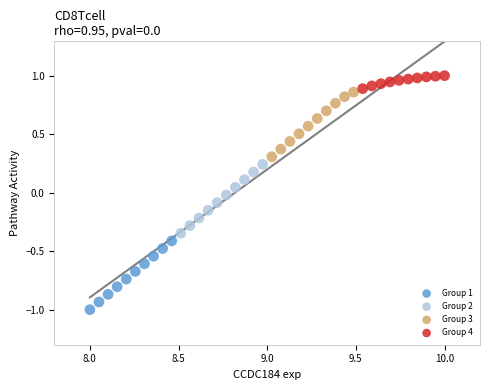

Which series reaches the maximum Y coordinate?

Group 4